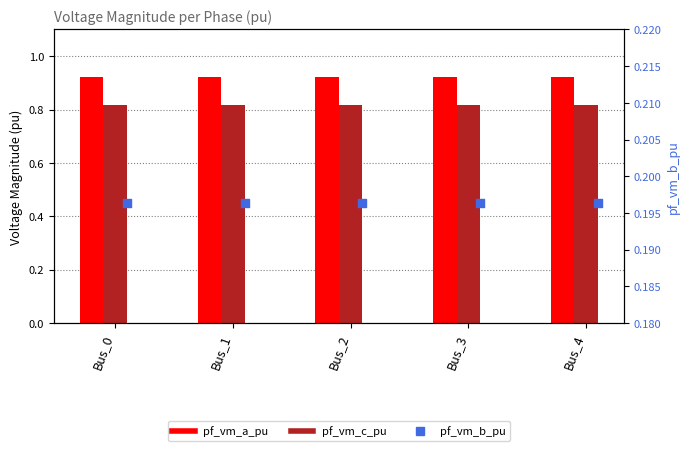

Which series has the largest total across all categories?

pf_vm_a_pu